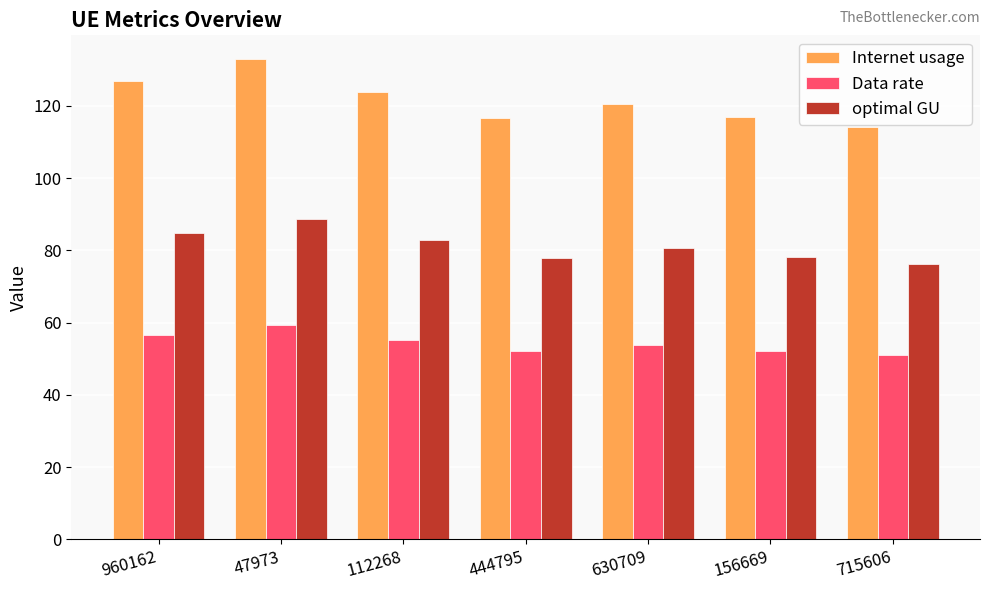

What position from the right is 630709?

3